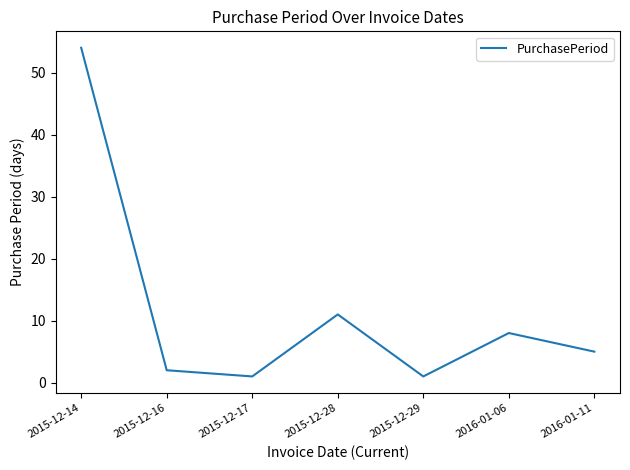

Count the number of data series in this chart.

1